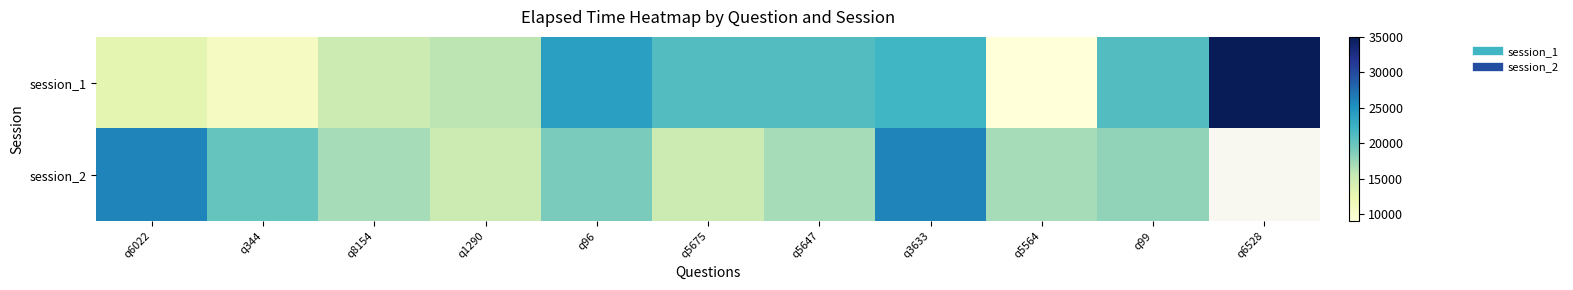

List the series in order of their peak value, highest first.

session_1, session_2